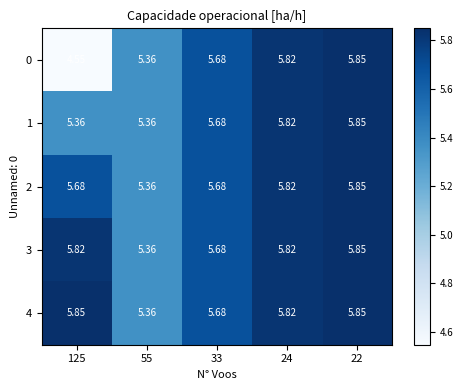

Which series has the largest range (max minus min)?

0